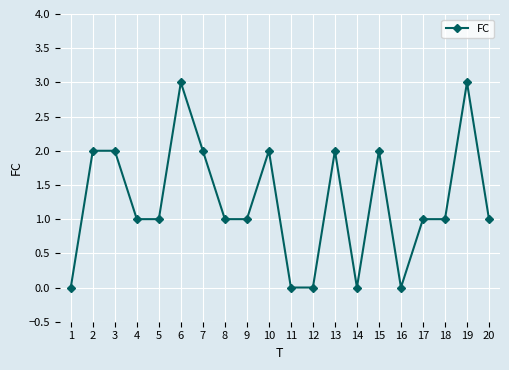

True or false: the data shows 2 at 11.

False